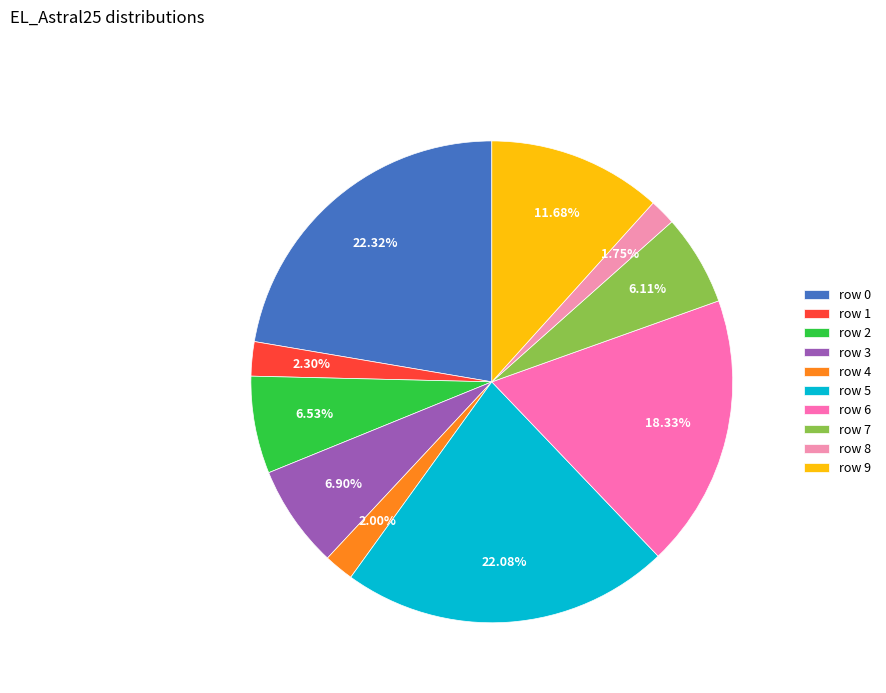

Count the number of slices in the pie.

10